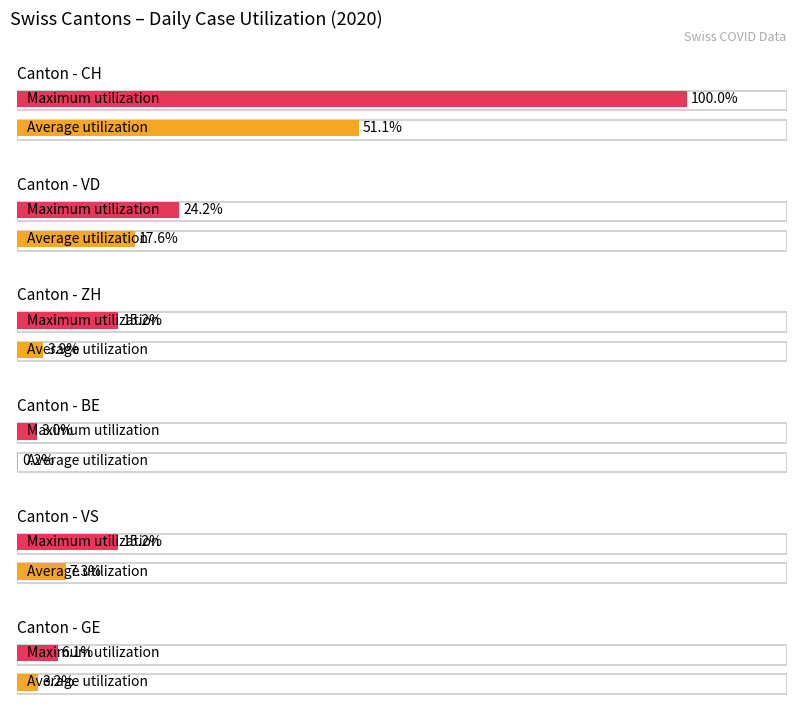

Which series has the widest spread of values?

Maximum utilization